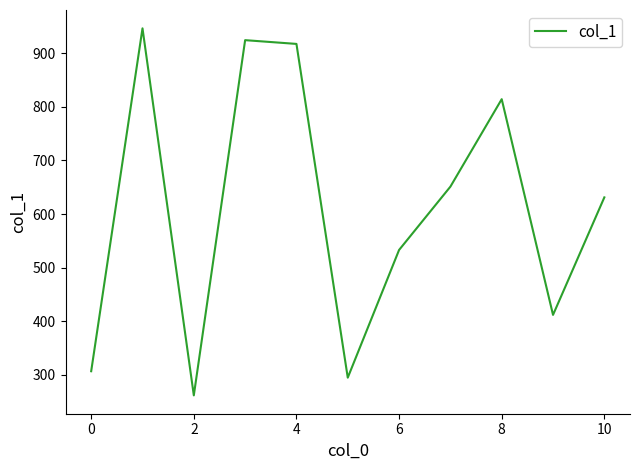

What is the difference between the maximum and minimum values?

684